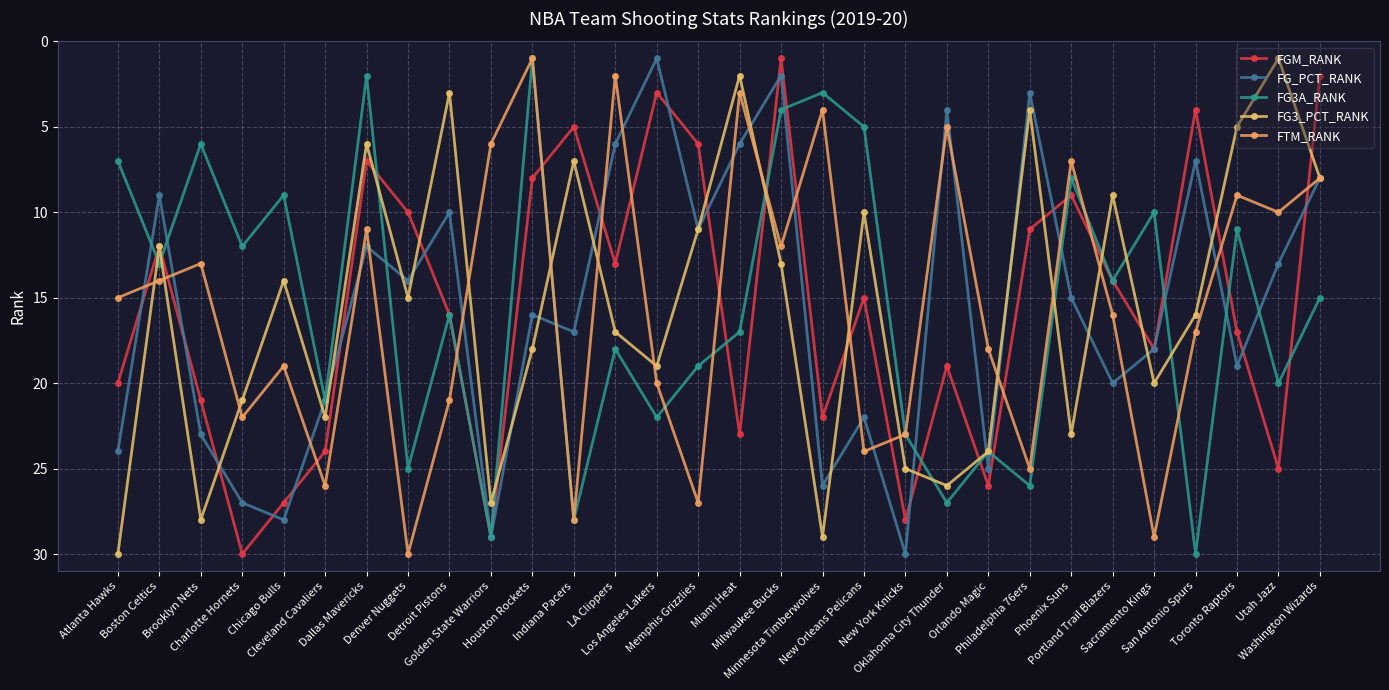

What are all the series names shown in the legend?

FGM_RANK, FG_PCT_RANK, FG3A_RANK, FG3_PCT_RANK, FTM_RANK